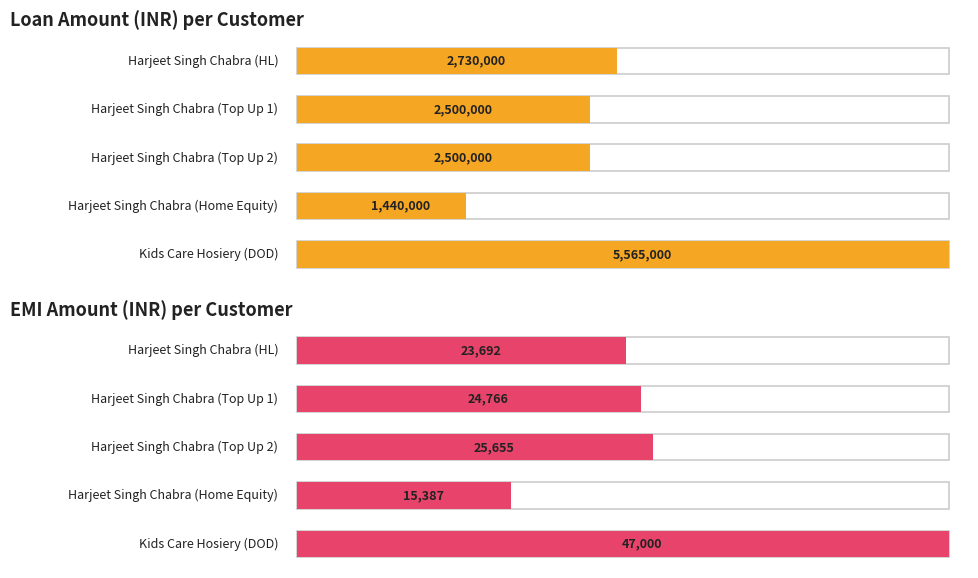

What position from the left is Harjeet Singh Chabra (Home Equity)?

4